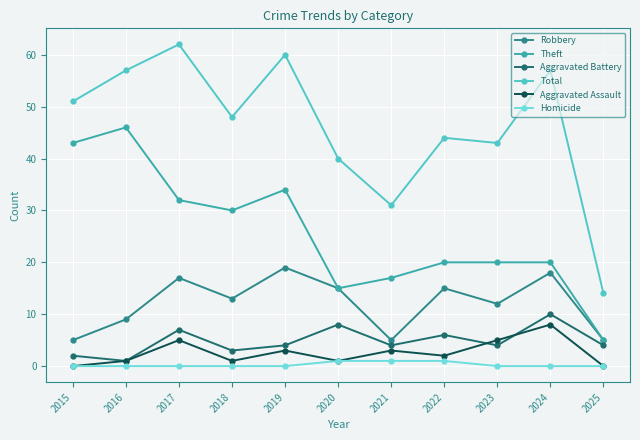

True or false: Homicide and Theft intersect in this chart.

False